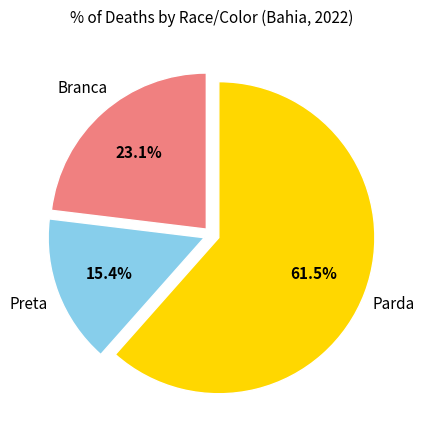

Is there a majority slice in this chart?

Yes